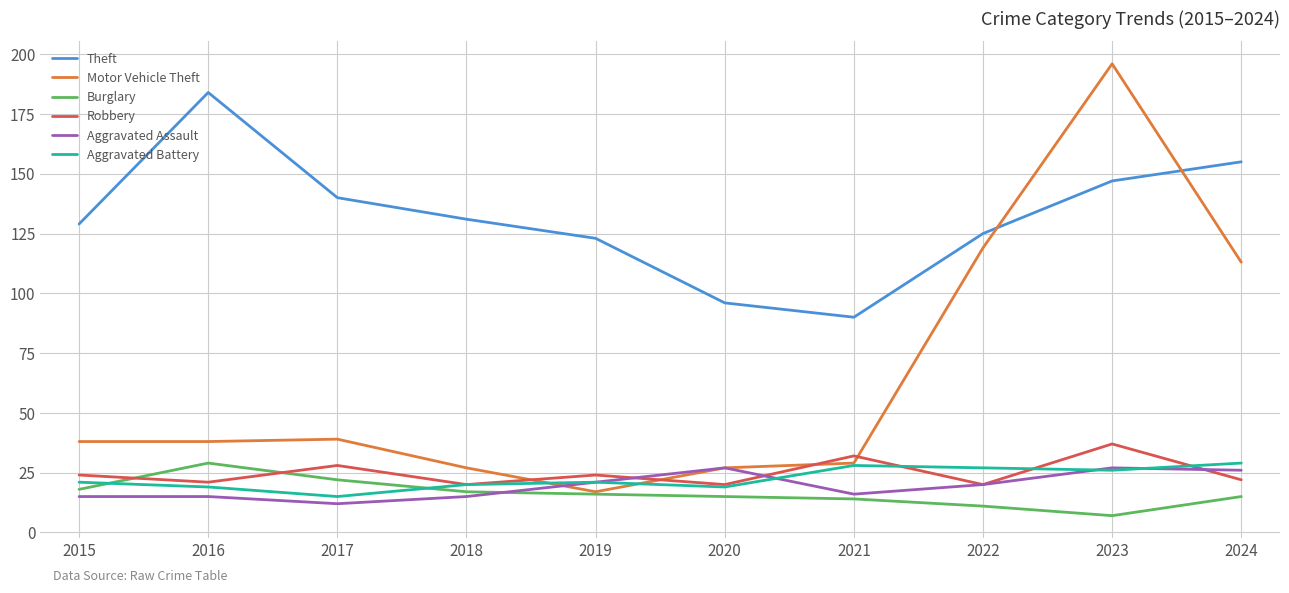

What is the total value across all series at 2020?

204